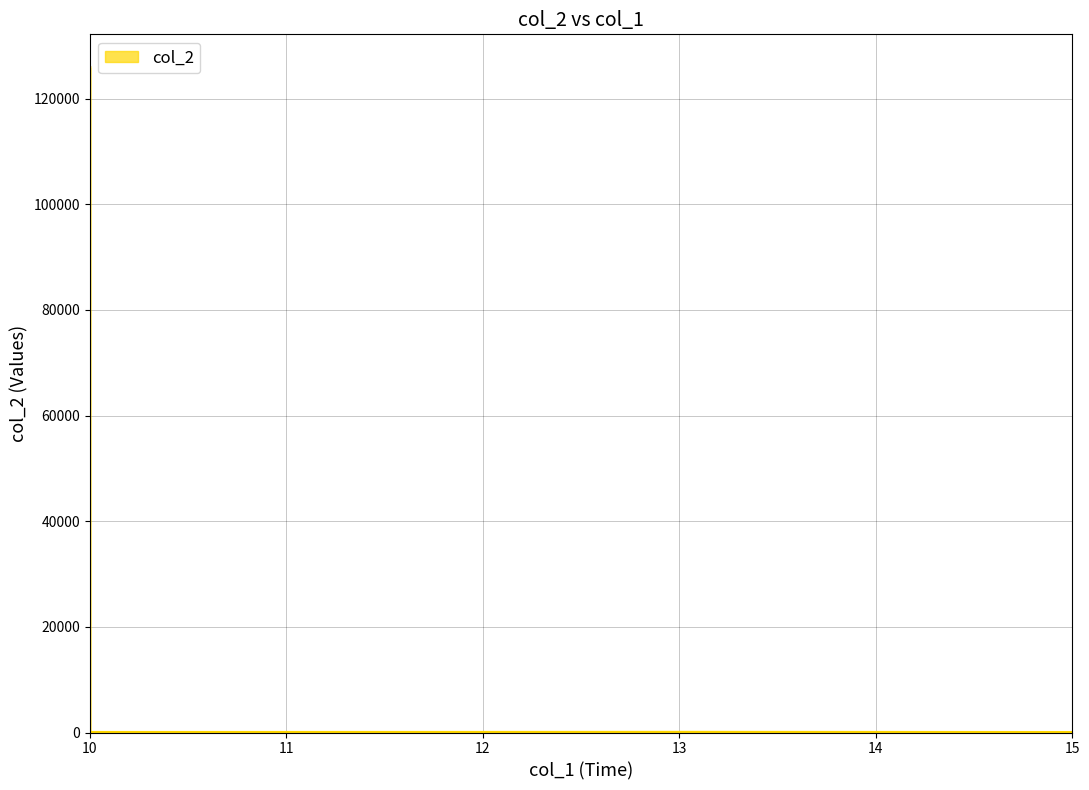

How many interior local valleys (lower than both neighbors) does the data have?

1